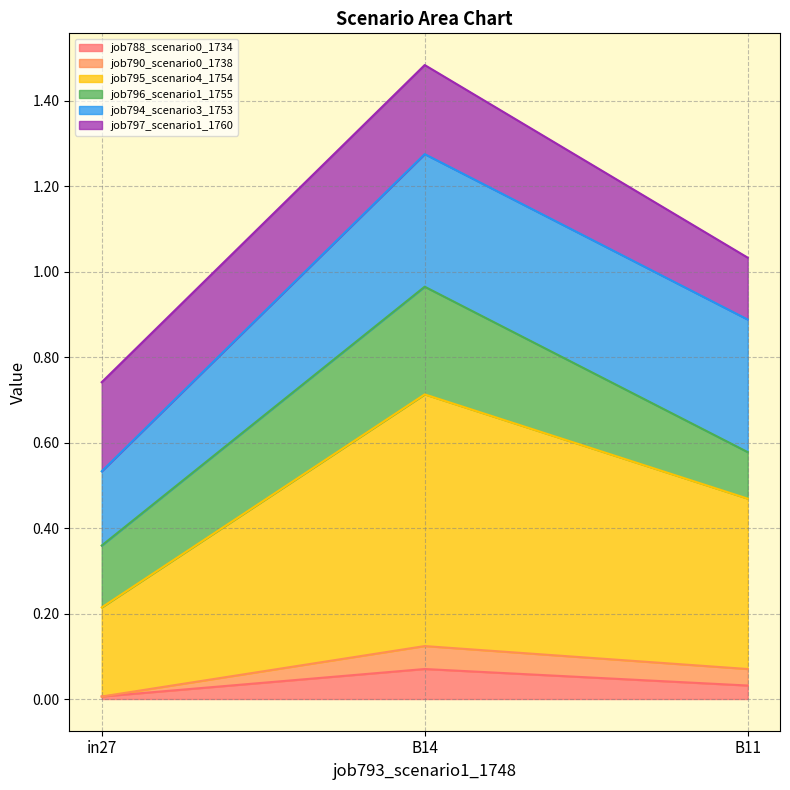

At which category is the sum across all series the highest?

B14